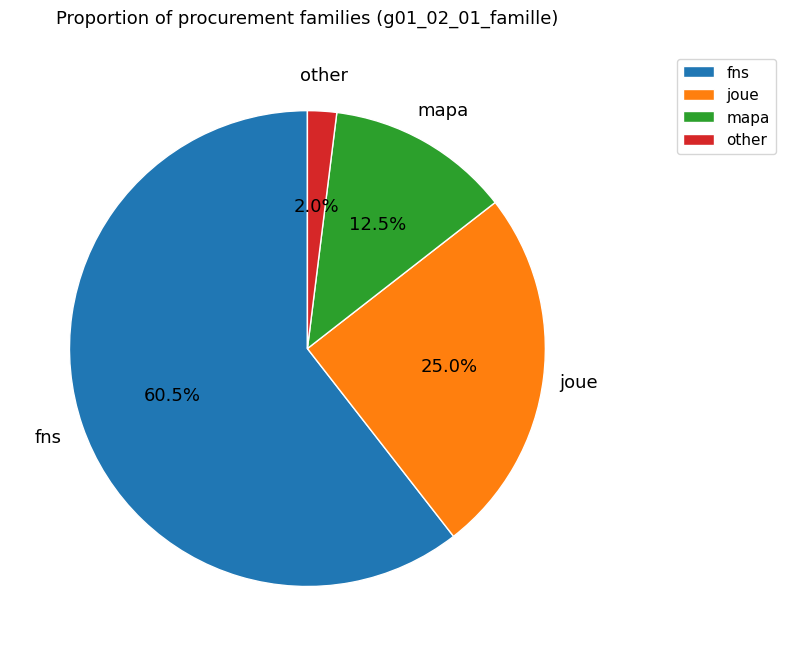

Does other represent more than half of the total?

No